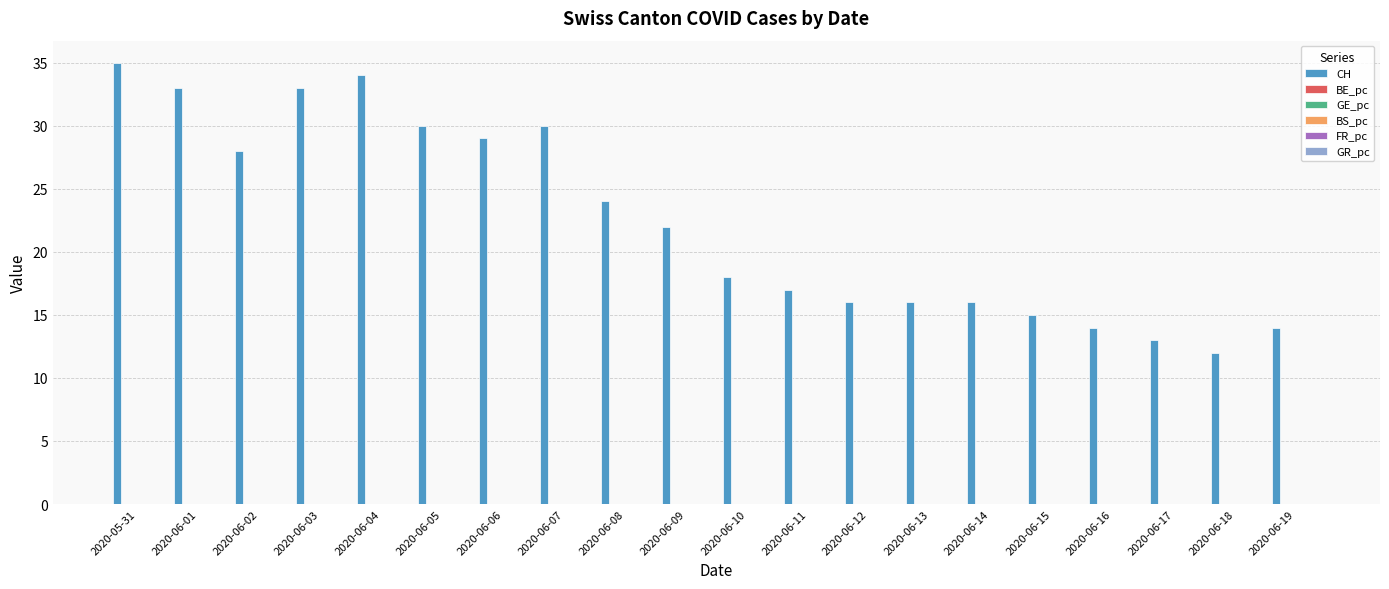

How many data points does each series have?

20